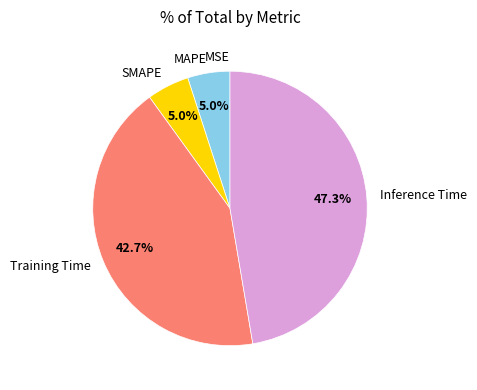

True or false: Training Time accounts for 43% of the total.

True